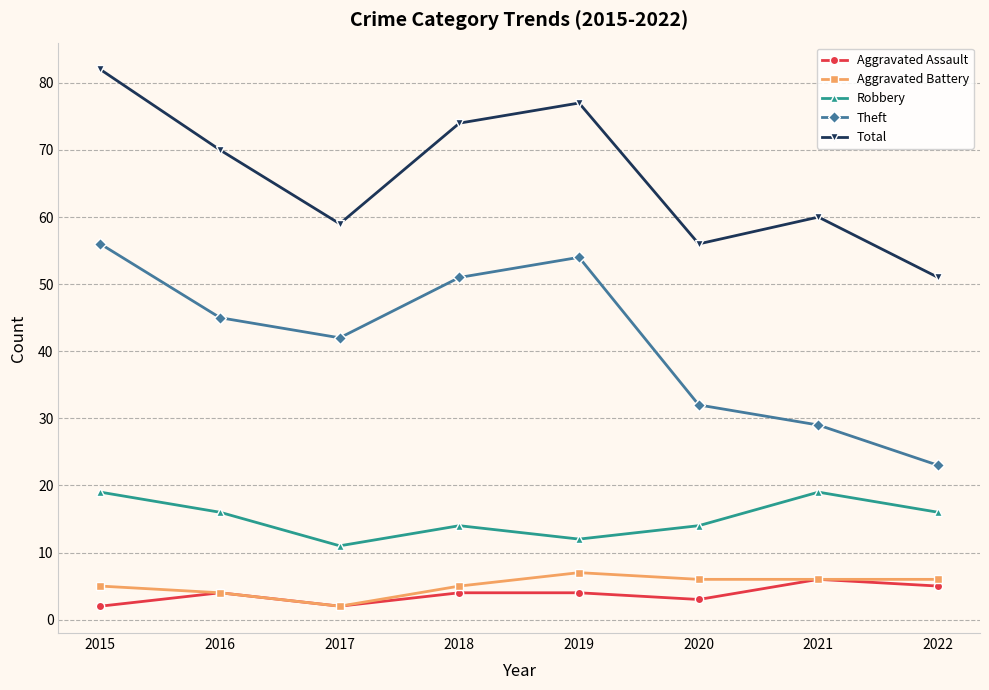

Reading right to left, extract all data points from this chart.

Aggravated Assault: 2022=5	2021=6	2020=3	2019=4	2018=4	2017=2	2016=4	2015=2
Aggravated Battery: 2022=6	2021=6	2020=6	2019=7	2018=5	2017=2	2016=4	2015=5
Robbery: 2022=16	2021=19	2020=14	2019=12	2018=14	2017=11	2016=16	2015=19
Theft: 2022=23	2021=29	2020=32	2019=54	2018=51	2017=42	2016=45	2015=56
Total: 2022=51	2021=60	2020=56	2019=77	2018=74	2017=59	2016=70	2015=82